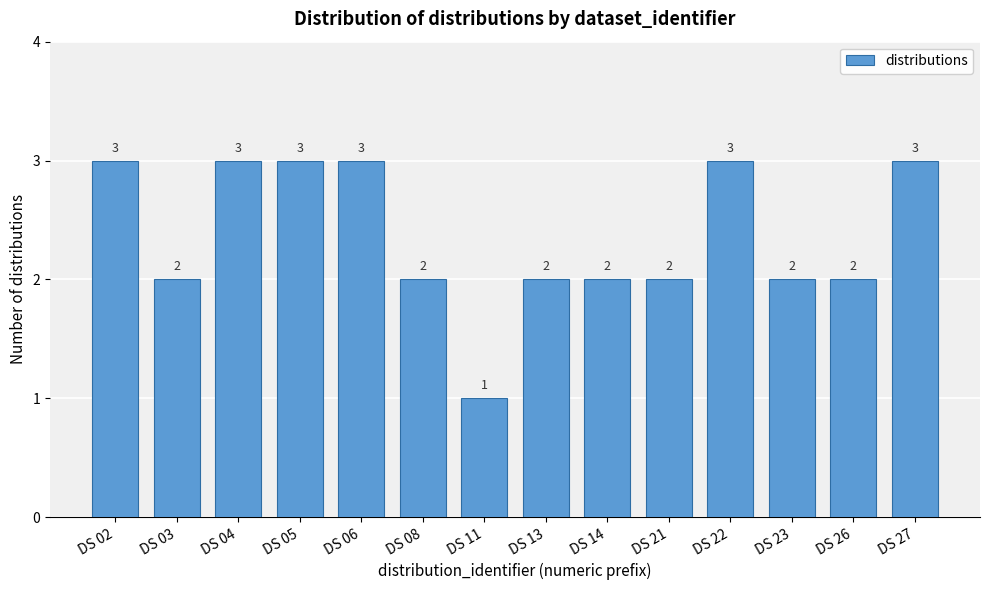

Reading left to right, extract all data points from this chart.

3	2	3	3	3	2	1	2	2	2	3	2	2	3